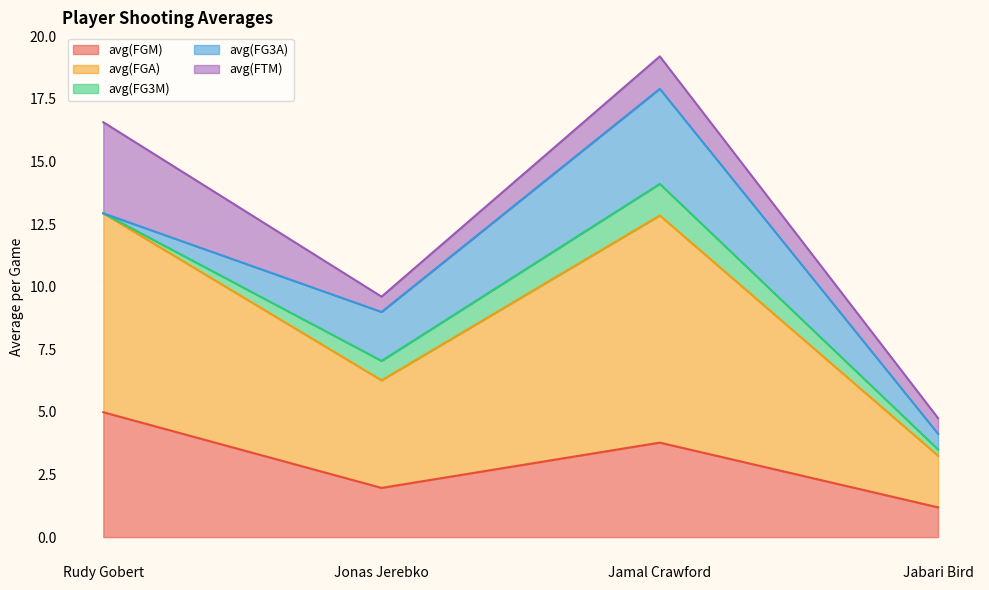

Reading left to right, what are all the values shown in this chart?

avg(FGM): 5.0	2.0	3.8	1.2
avg(FGA): 7.9	4.3	9.1	2.1
avg(FG3M): 0.0	0.8	1.3	0.2
avg(FG3A): 0.0	2.0	3.8	0.6
avg(FTM): 3.6	0.6	1.3	0.6